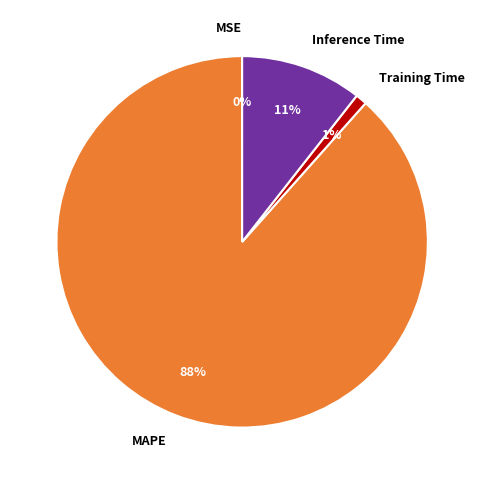

Is there a majority slice in this chart?

Yes